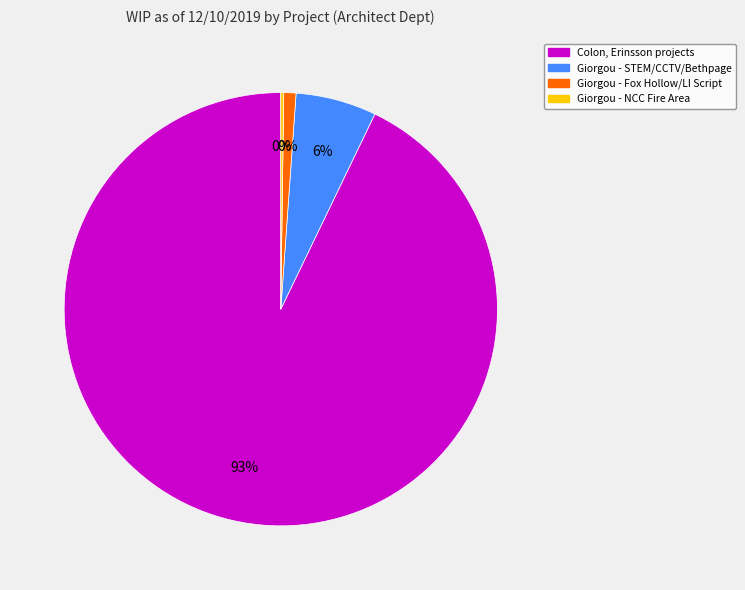

Is it true that MLJ Contracting PANYNJ is 40% of the pie?

False